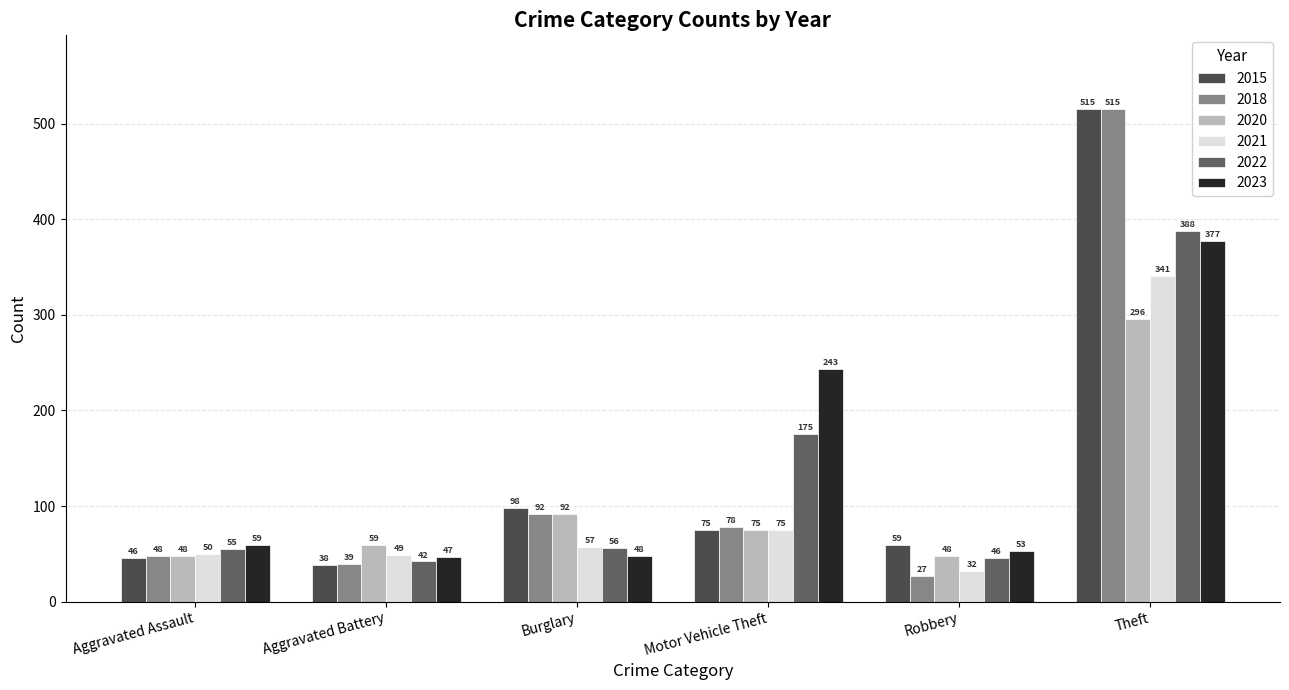

What is the label of the 2nd bar from the right?

Robbery